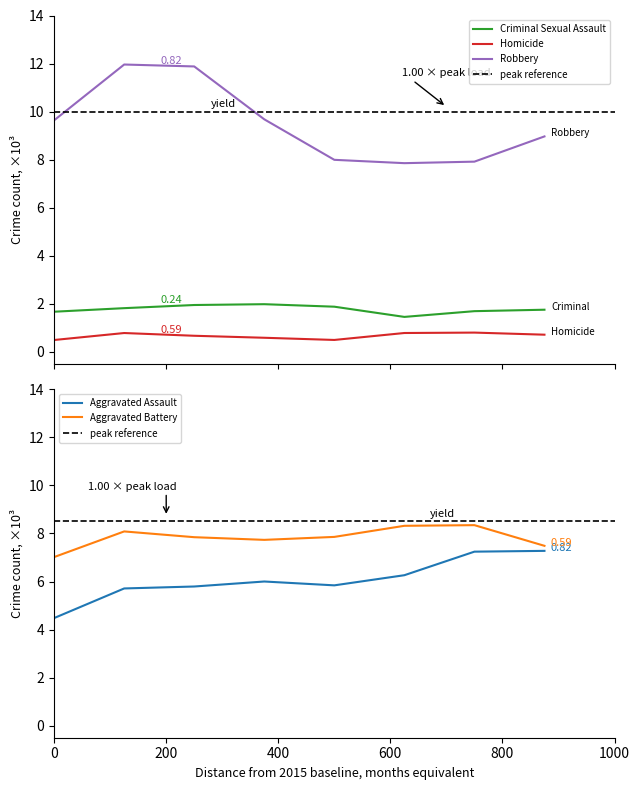

In Robbery, how many points are higher than both neighbors (excluding endpoints)?

1